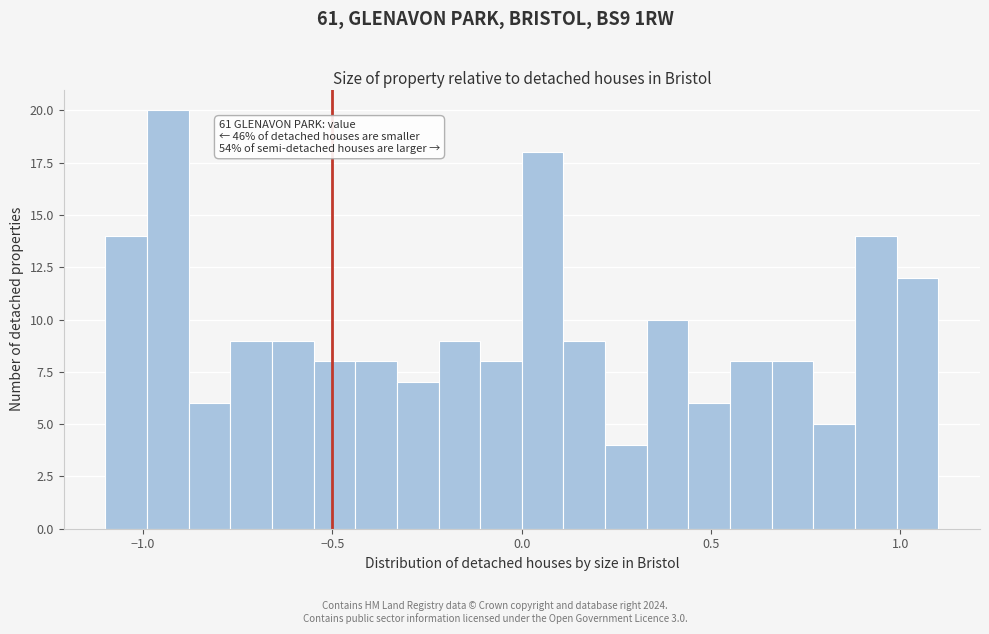

Read against the x-axis, roughly where is the centre of the tallest bar?

-0.95